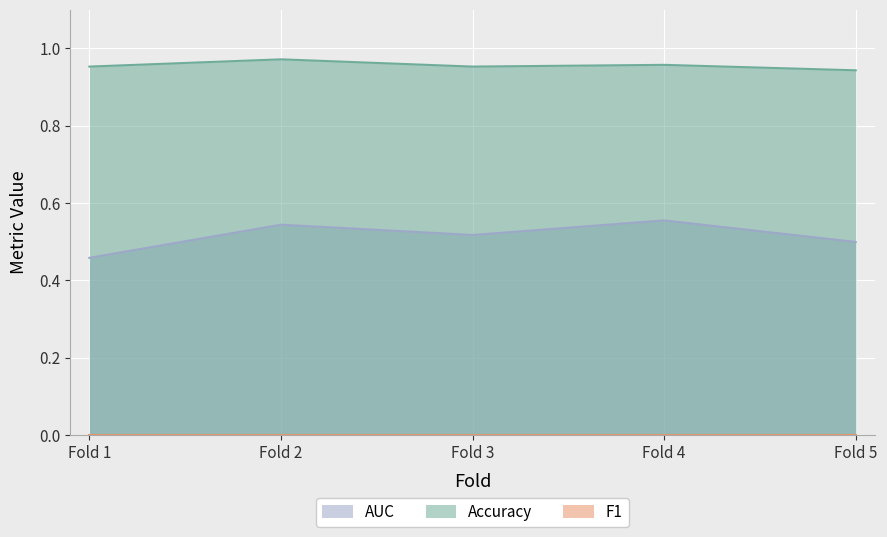

Which series has the largest total across all categories?

Accuracy